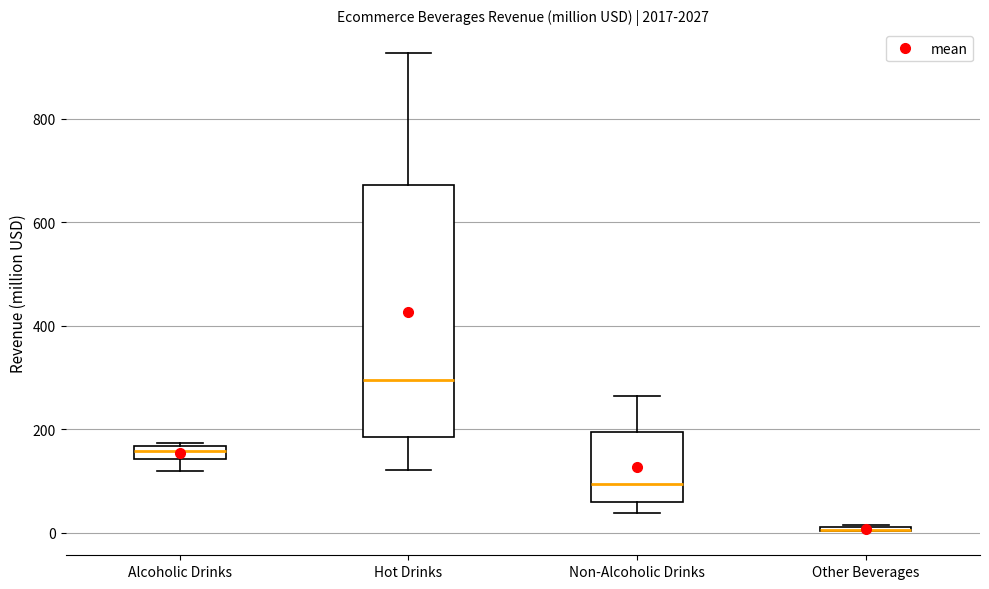

Where is the lower edge of the box for Alcoholic Drinks on the y-axis? The values are not printed on the chart, so give them approximately, as read against the axis.

140